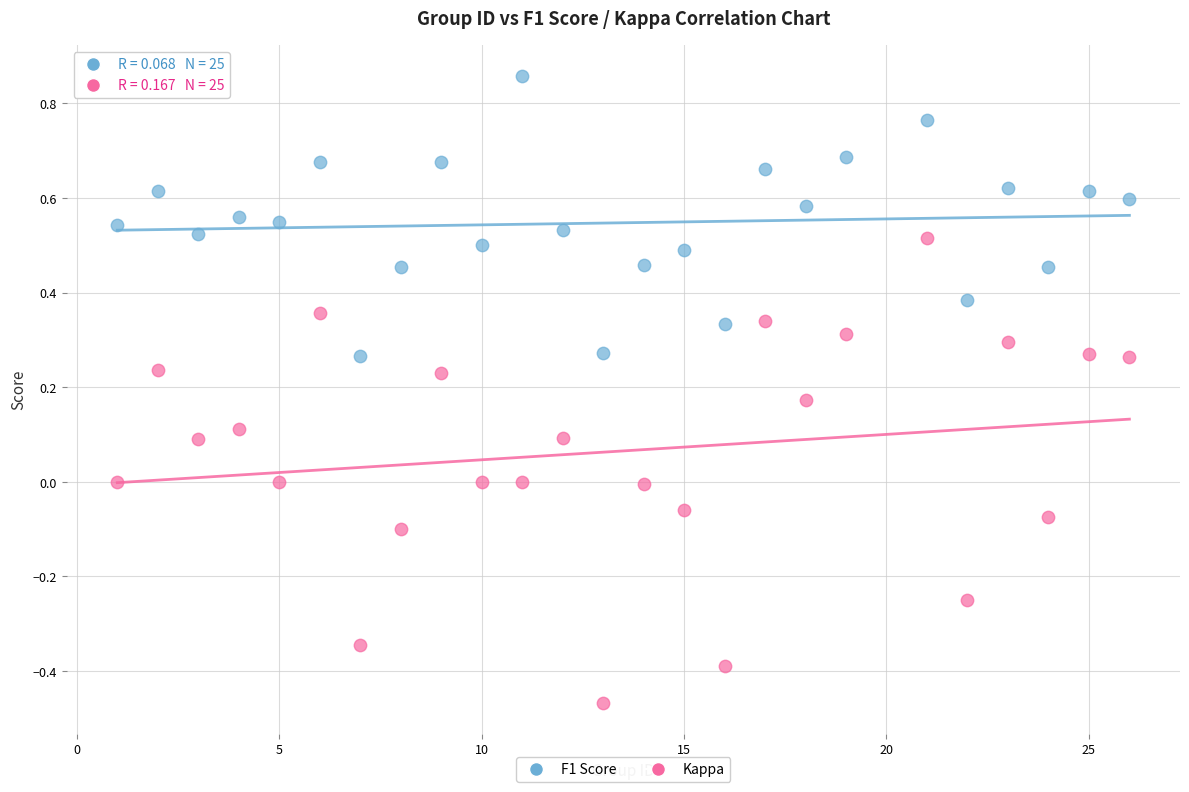

Which series contains the lowest Y value?

Kappa